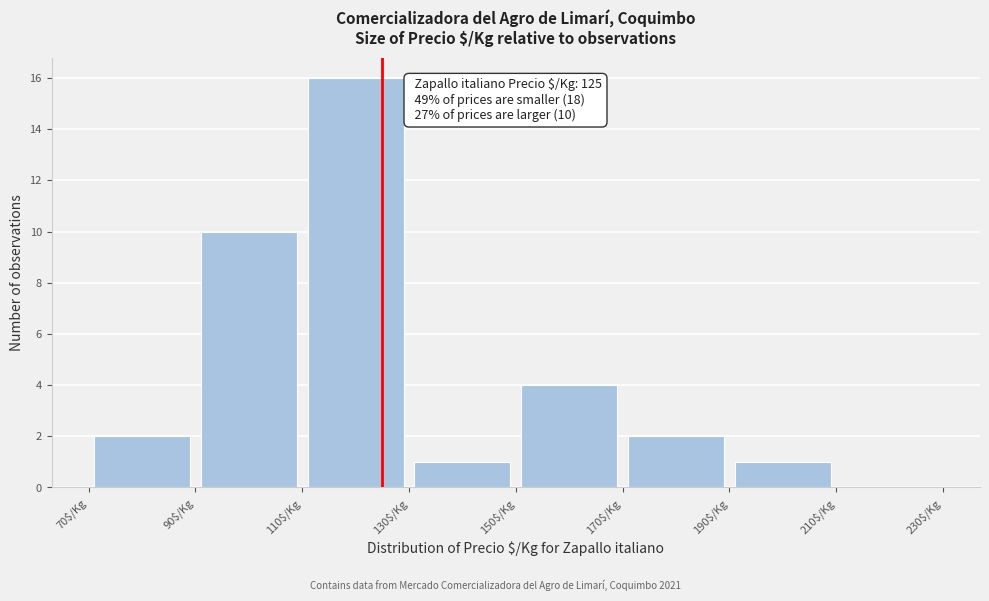

Which range on the x-axis has the tallest bar?

110 to 130